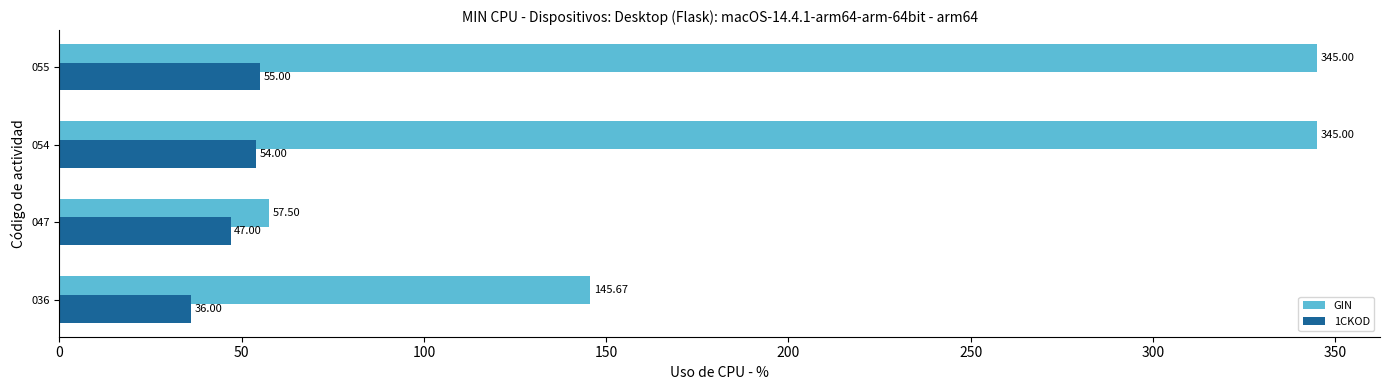

Is the value of GIN at 054 greater than the value of 1CKOD at 036?

Yes